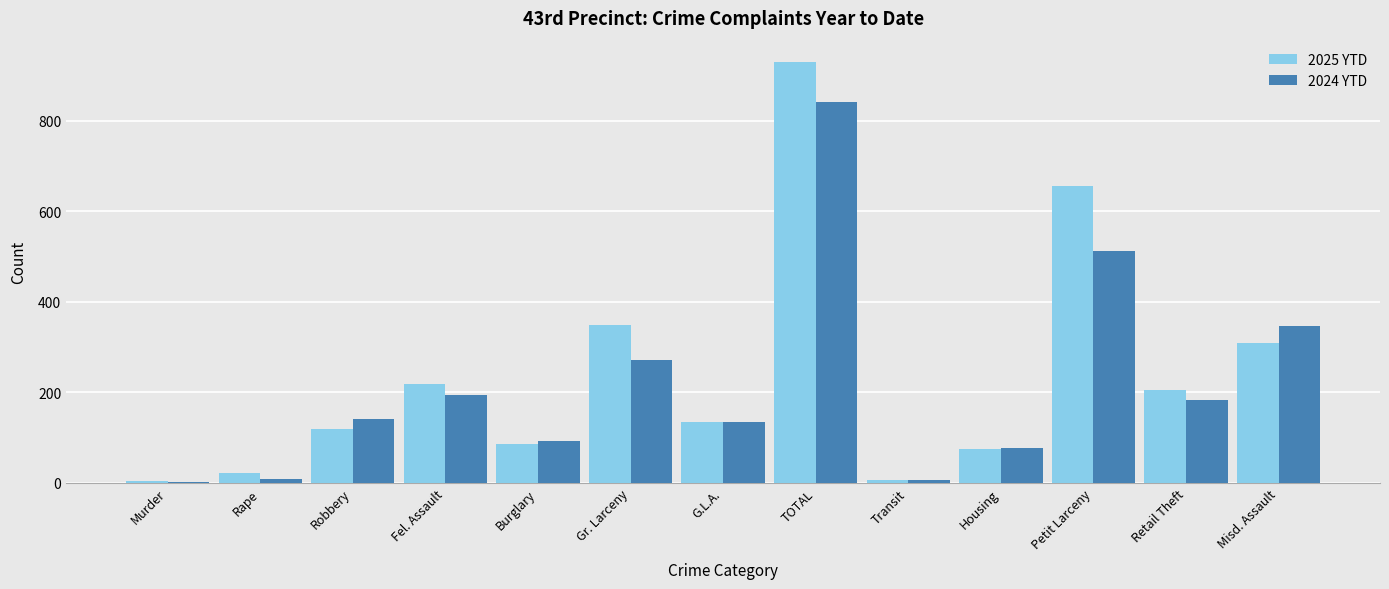

What is the average value of the 2025 YTD series?

239